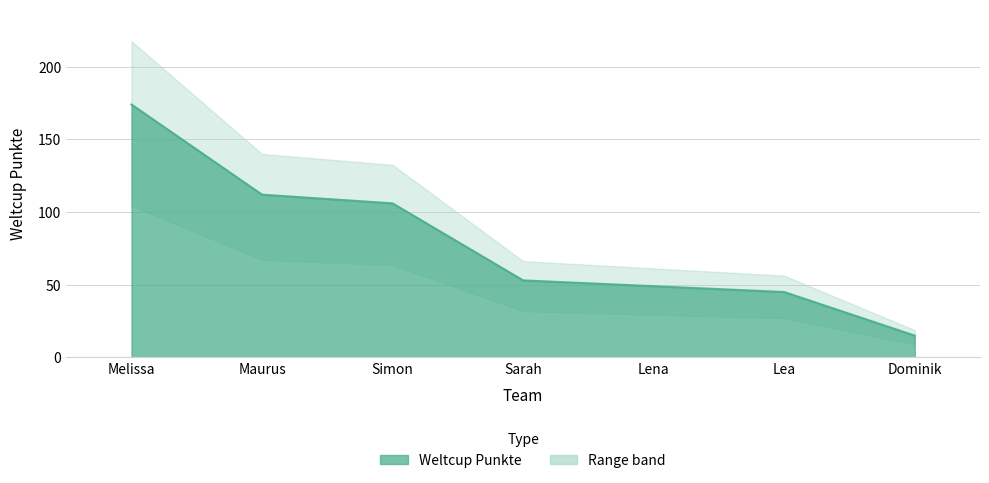

At which label is the value closest to 94?

Simon